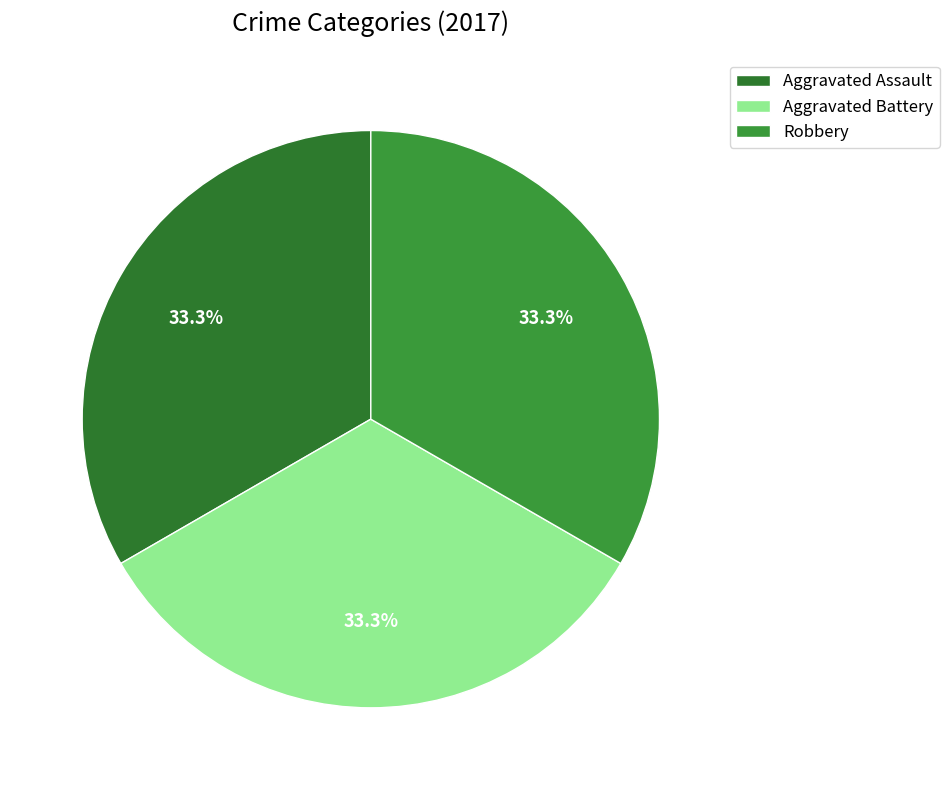

To the nearest percent, what percentage of the pie is Aggravated Assault?

33%